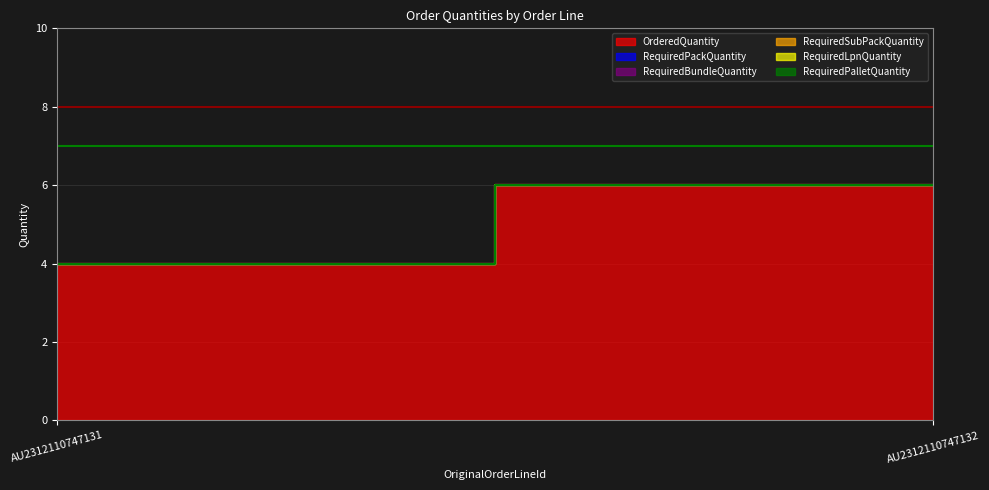

Which series has the largest range (max minus min)?

OrderedQuantity